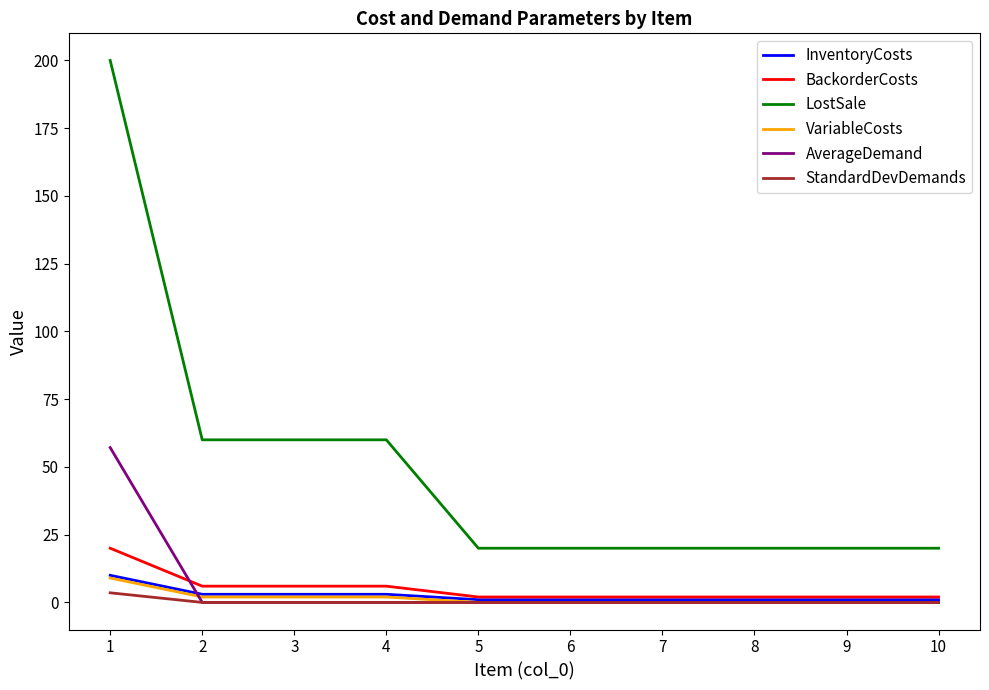

Which series has the largest range (max minus min)?

LostSale